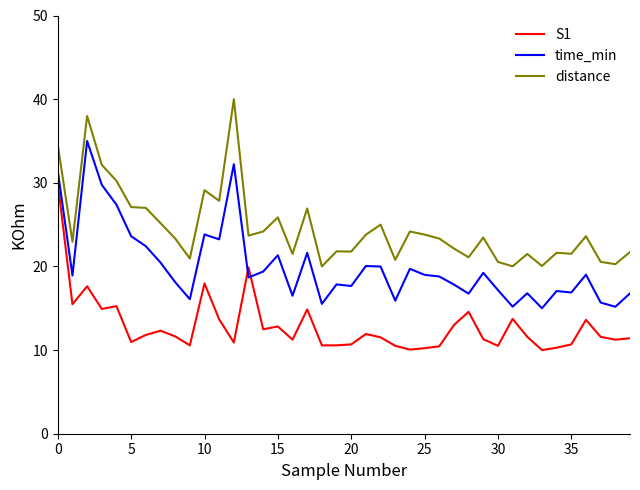

What is the minimum value for distance?

20.0